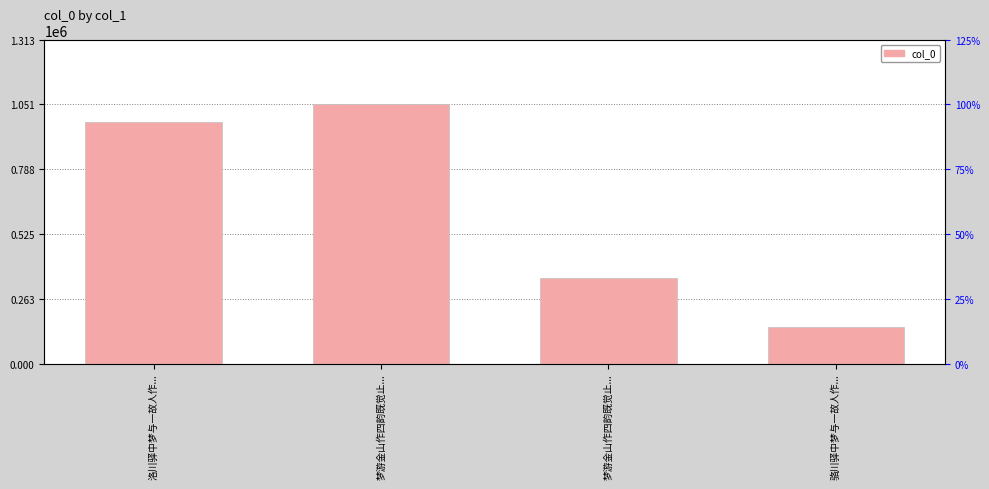

What is the difference between the maximum and minimum values?

901226